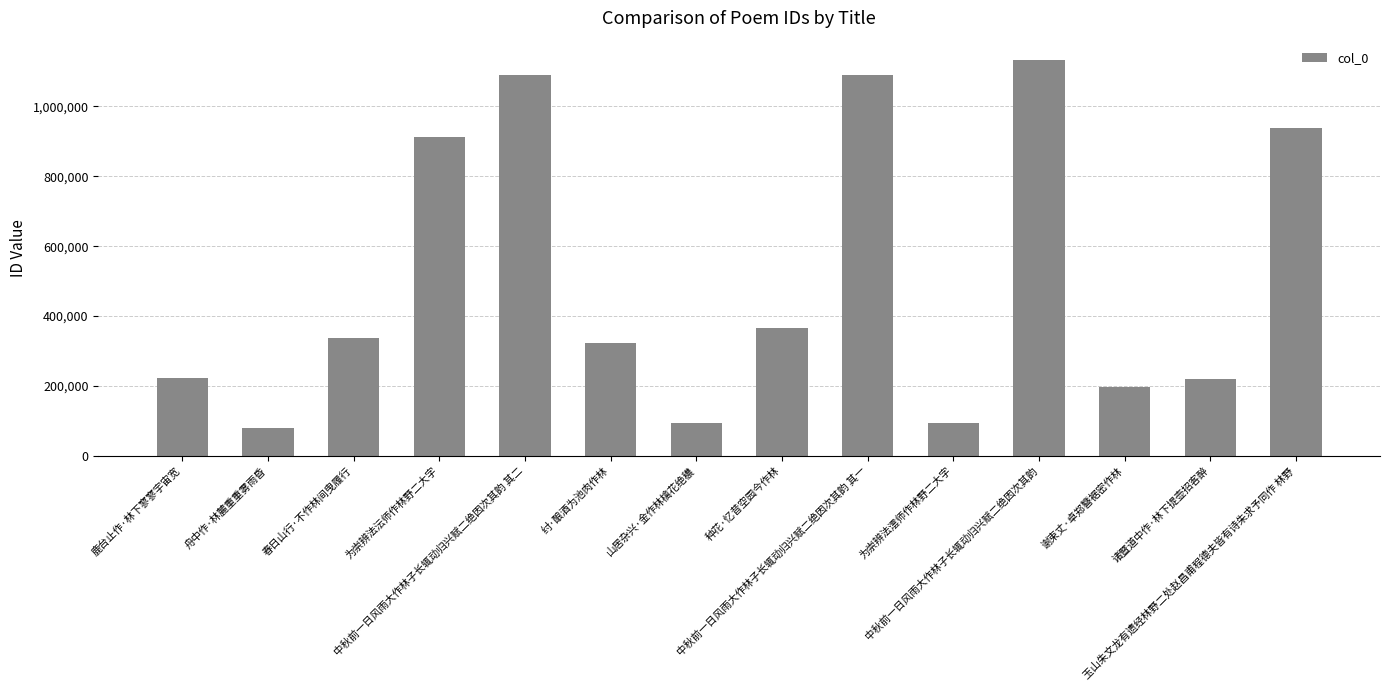

The value at 中秋前一日风雨大作林子长辄动归兴赋二绝因次其韵 is 1131469. True or false?

True